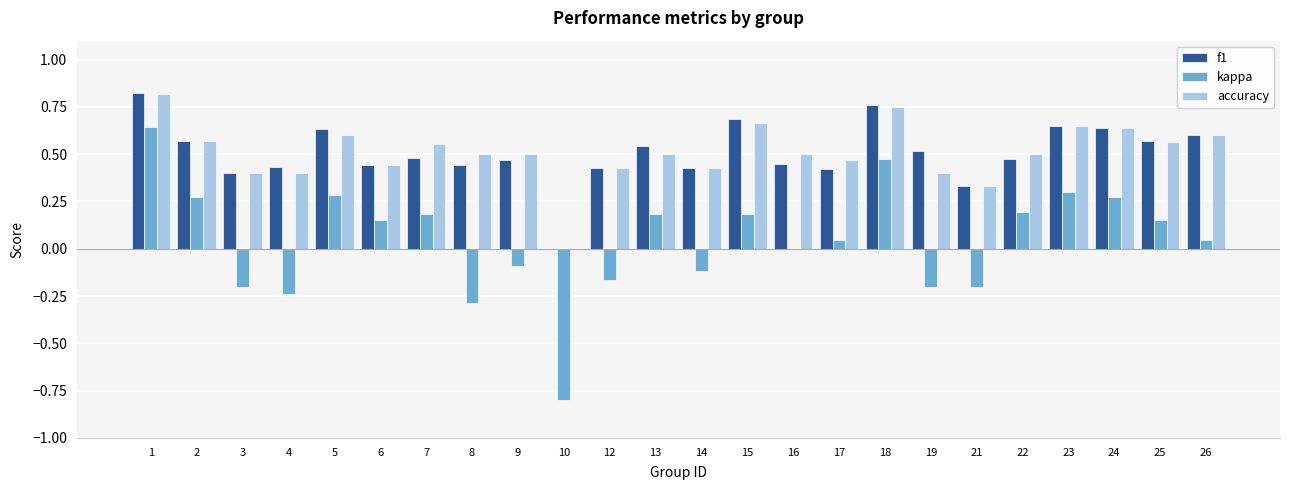

Between 9 and 26, which series saw the biggest shift?

kappa